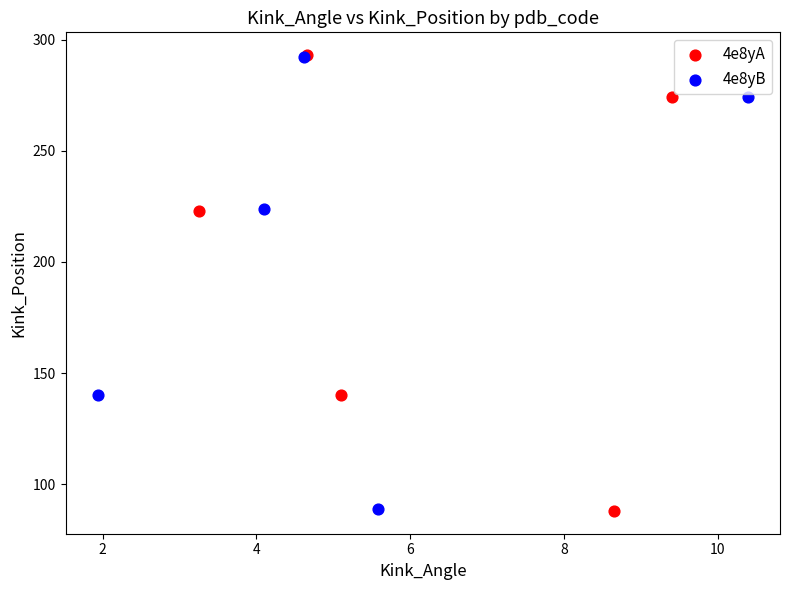

Which series has the largest Y range (max minus min)?

4e8yA